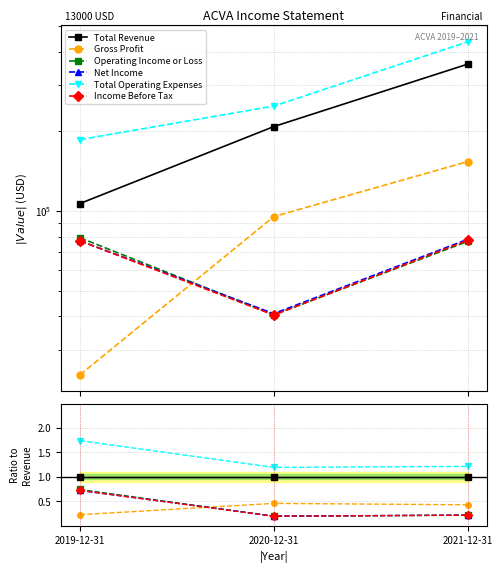

How many Total Operating Expenses values are between 1 and 2?

3